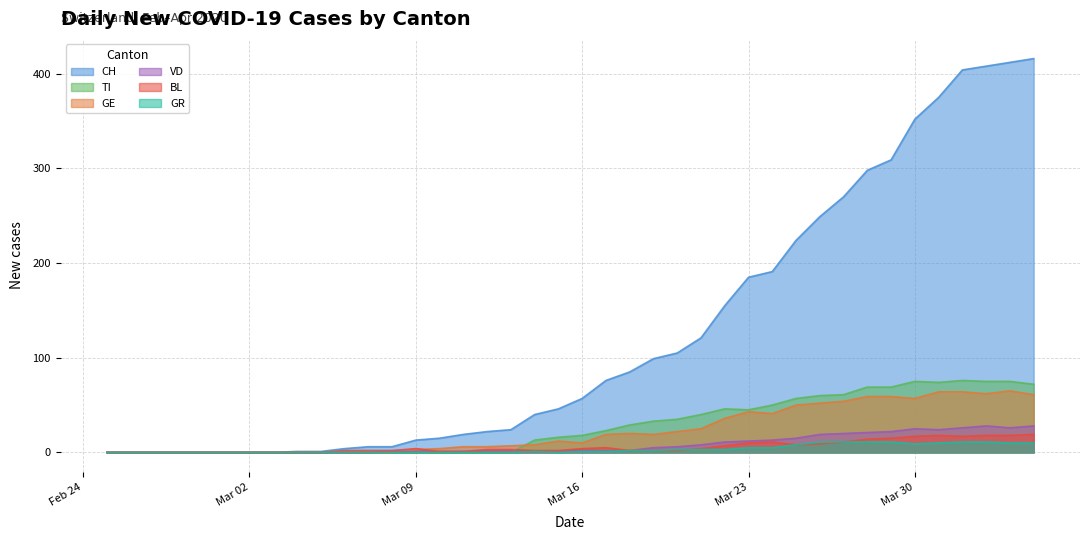

How many intersections are there between BL and GR?

1